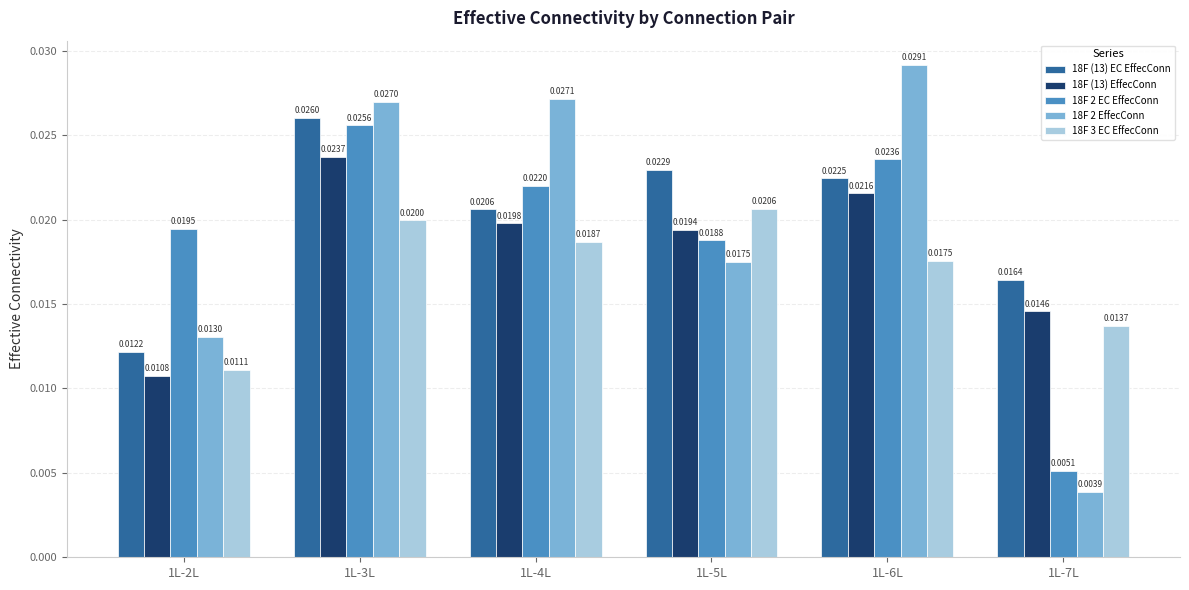

Rank the series by their average value, from highest to lowest.

18F (13) EC EffecConn, 18F 2 EffecConn, 18F 2 EC EffecConn, 18F (13) EffecConn, 18F 3 EC EffecConn